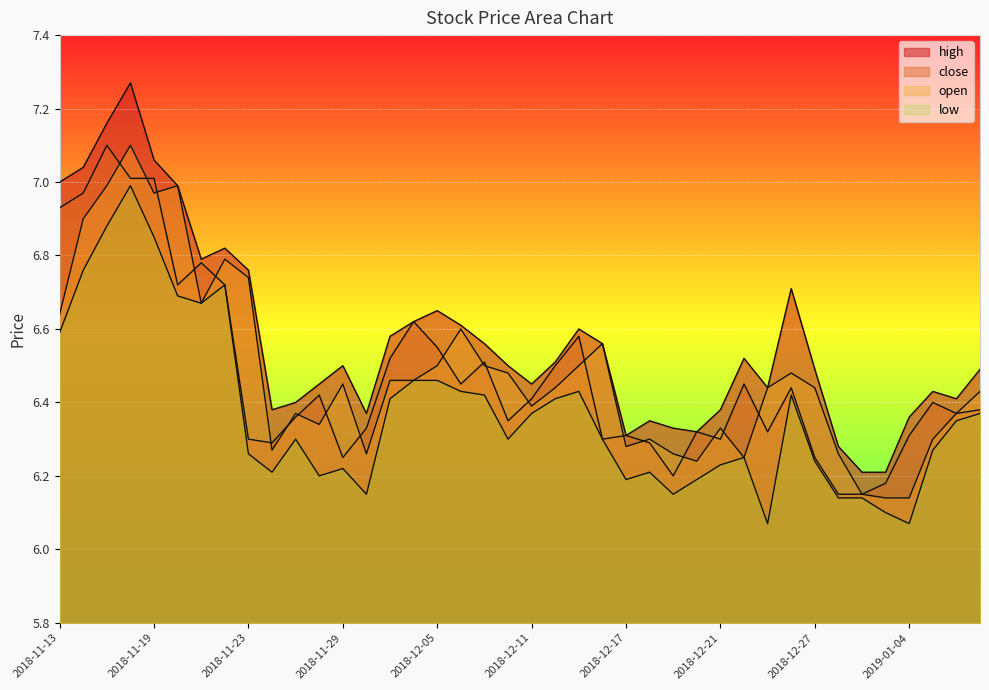

What is the label of the 7th point from the left?

2018-11-21